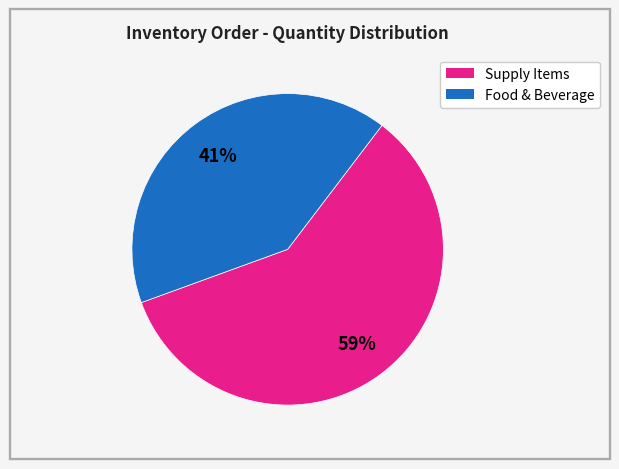

To the nearest percent, what is the average slice percentage?

50%